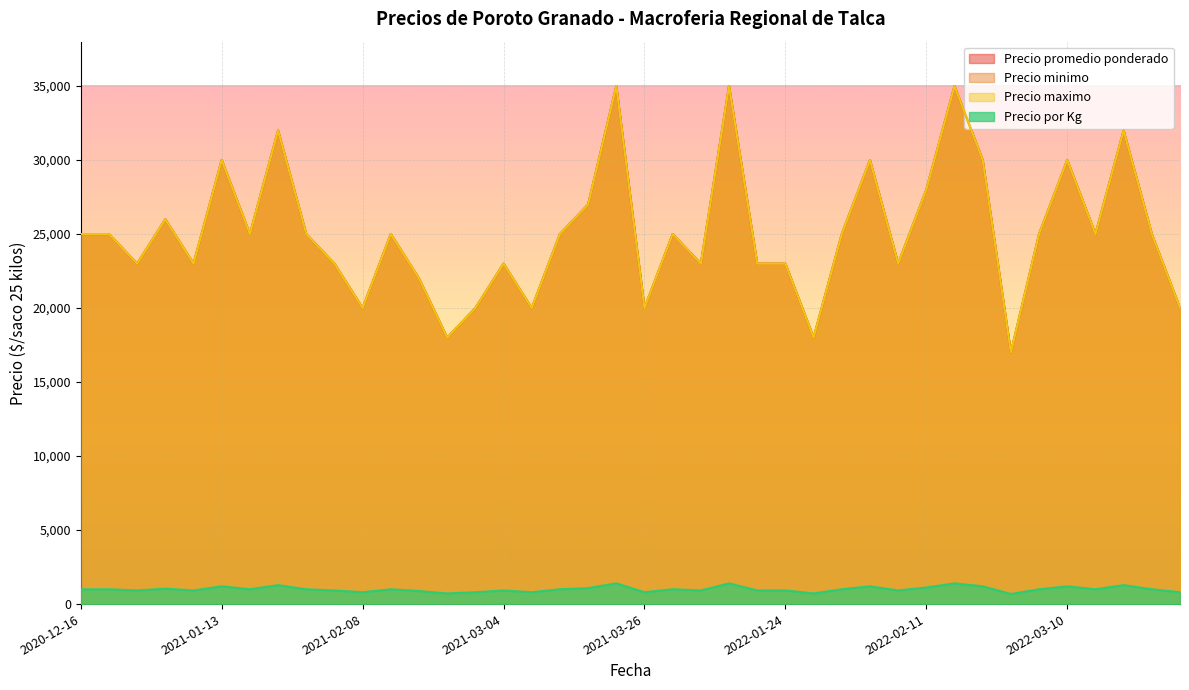

What is the label of the 18th point from the right?

2021-12-23